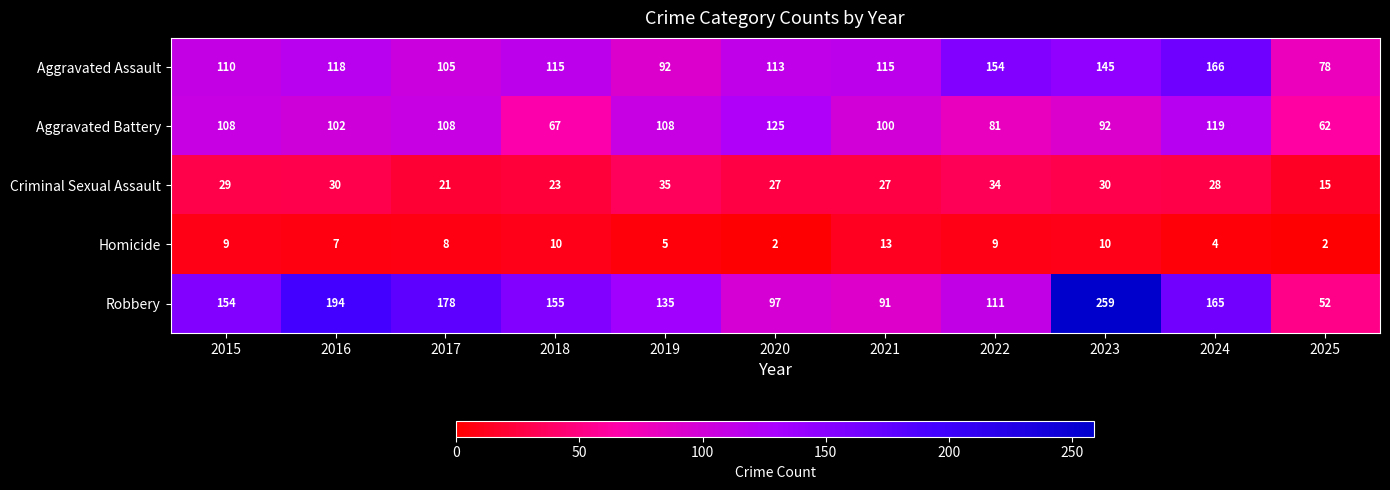

The value of Aggravated Assault at 2020 is 113. True or false?

True